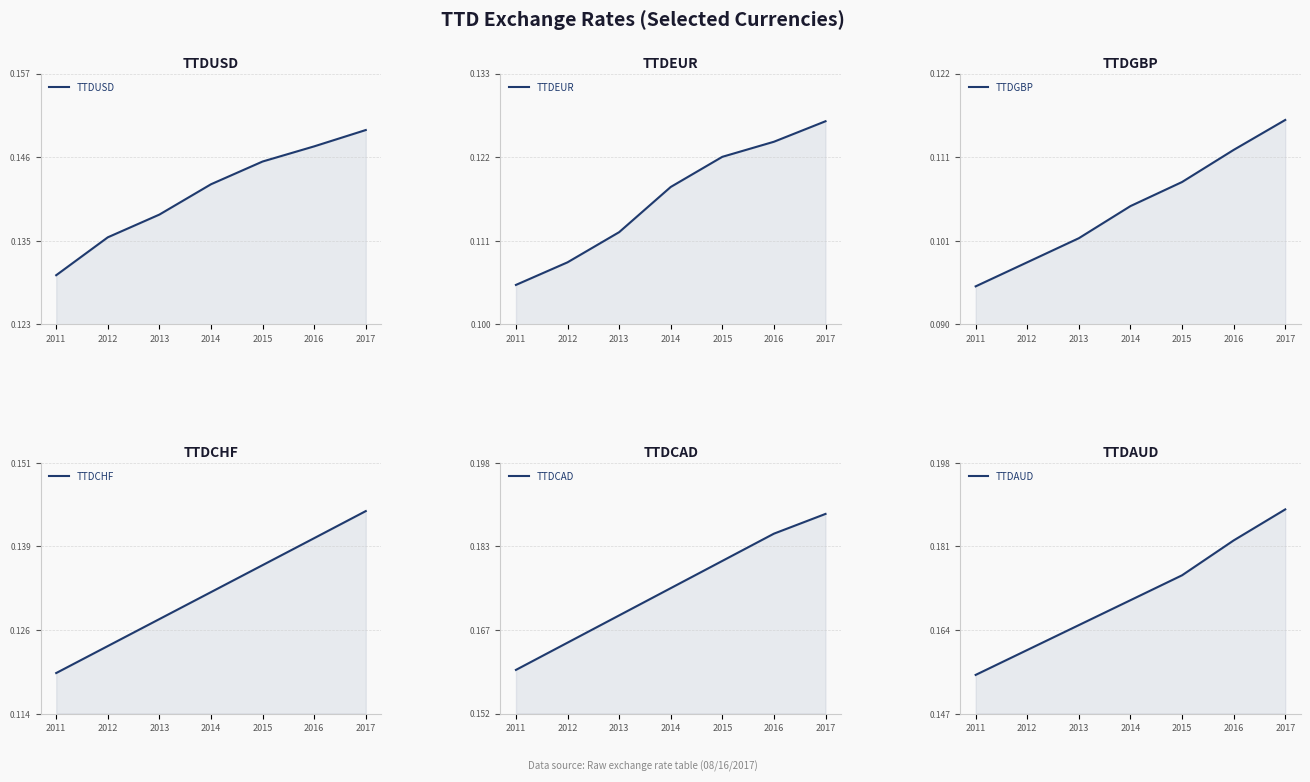

What is the greatest value displayed?

0.2